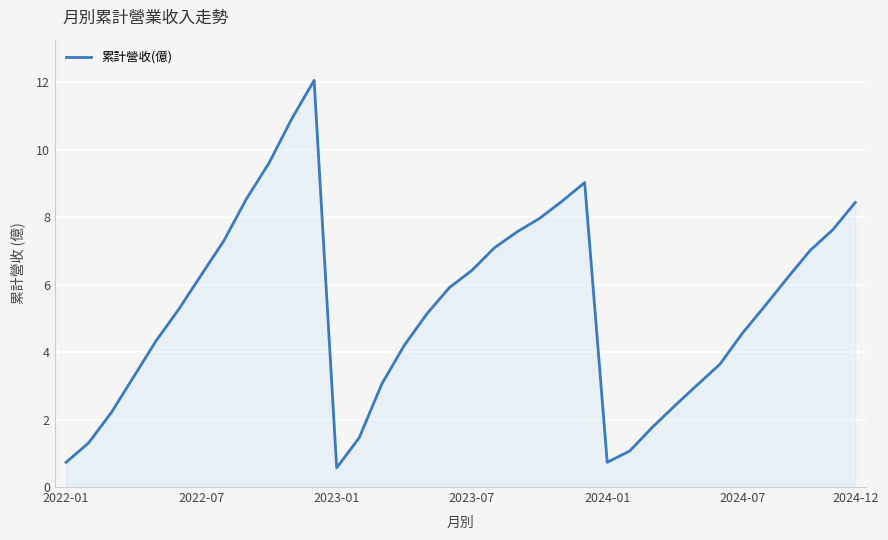

What is the minimum value shown in the chart?

0.6